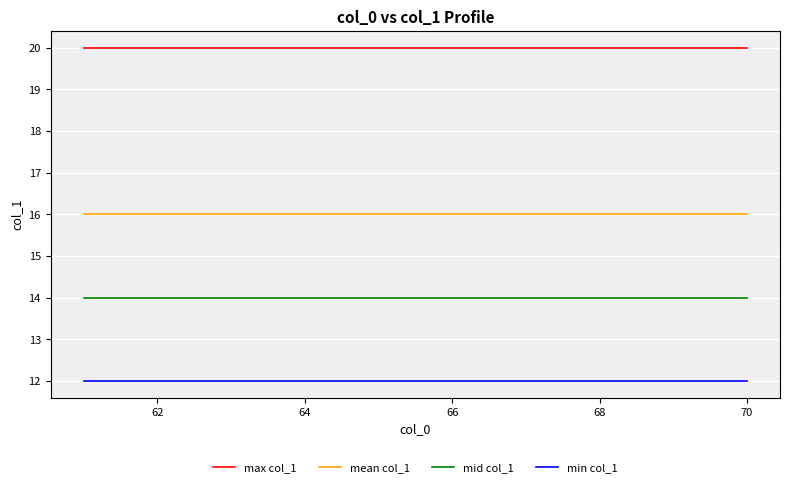

What is the greatest value displayed?

20